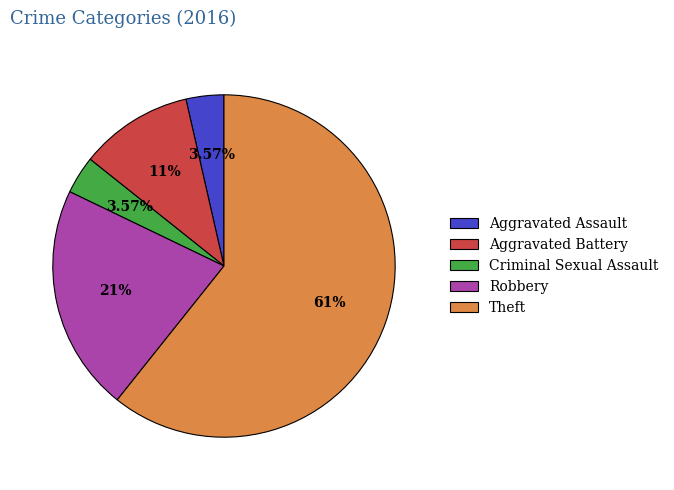

To the nearest percent, what portion does Criminal Sexual Assault represent?

4%